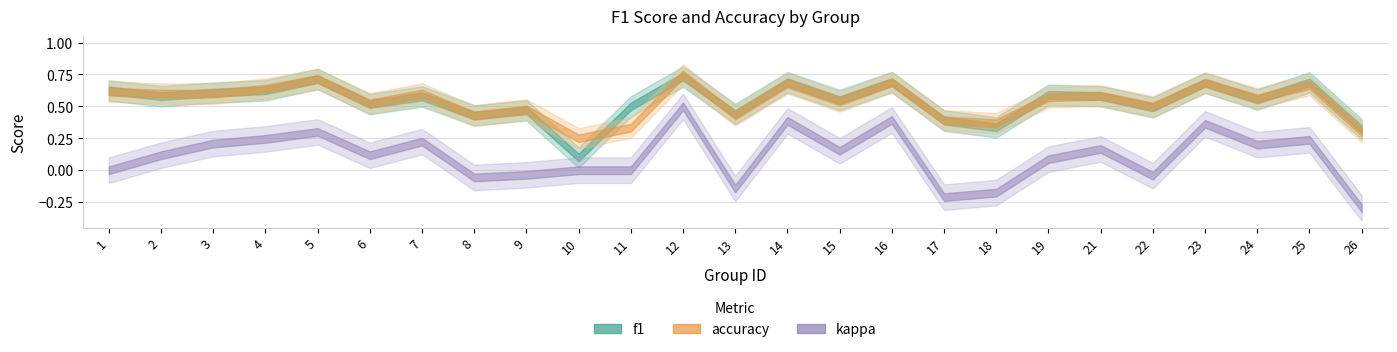

What is the smallest value displayed?

0.1